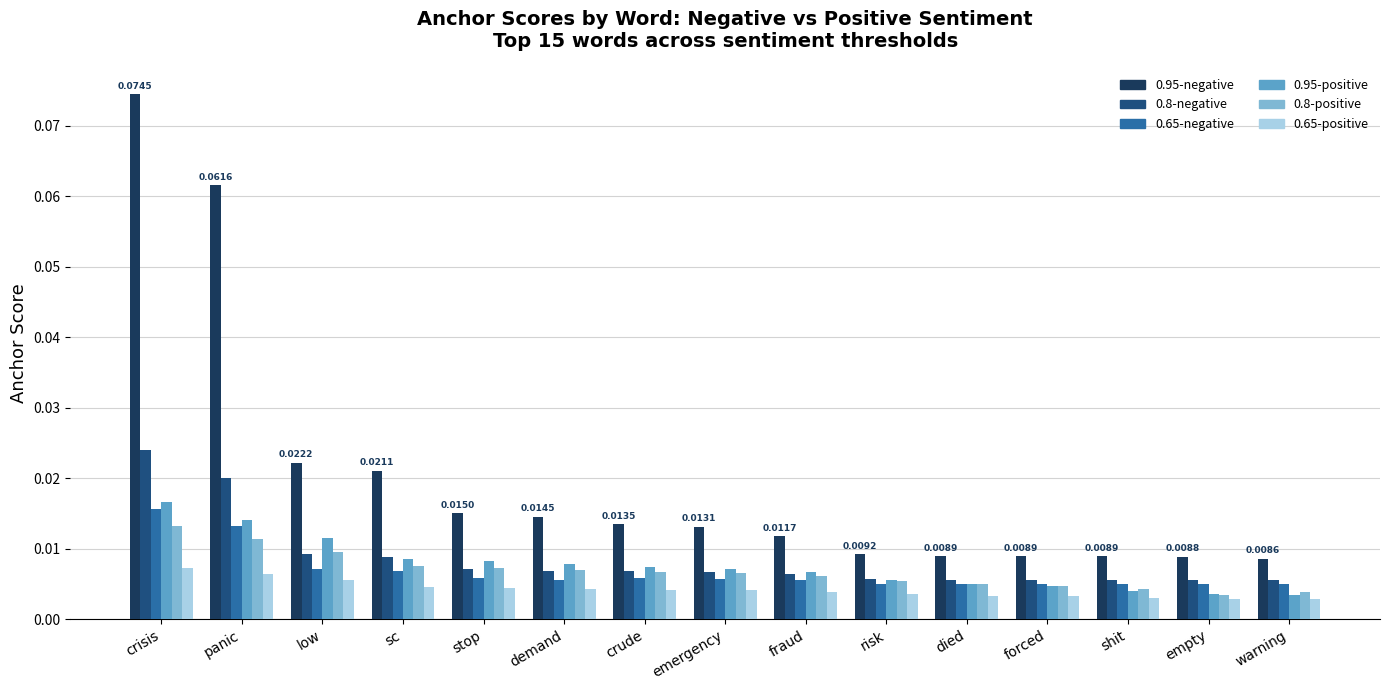

At which category is the sum across all series the highest?

crisis